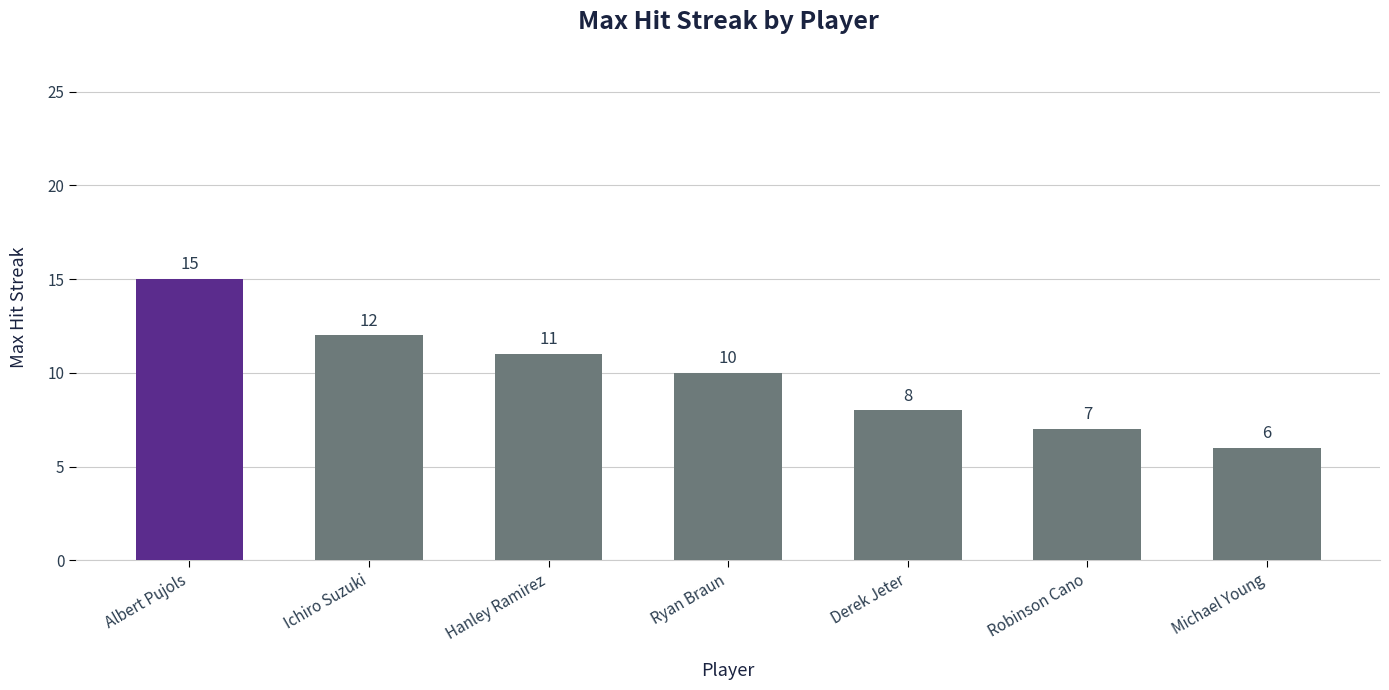

At which category does the chart reach its minimum across all series?

Michael Young